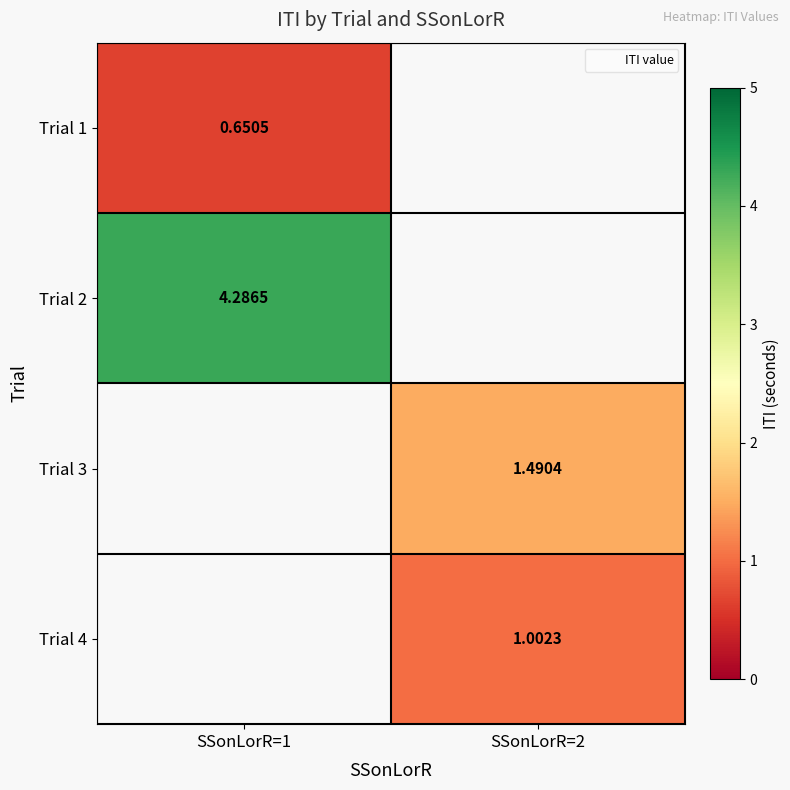

Where is Trial 2 nearest to the value 4?

SSonLorR=1